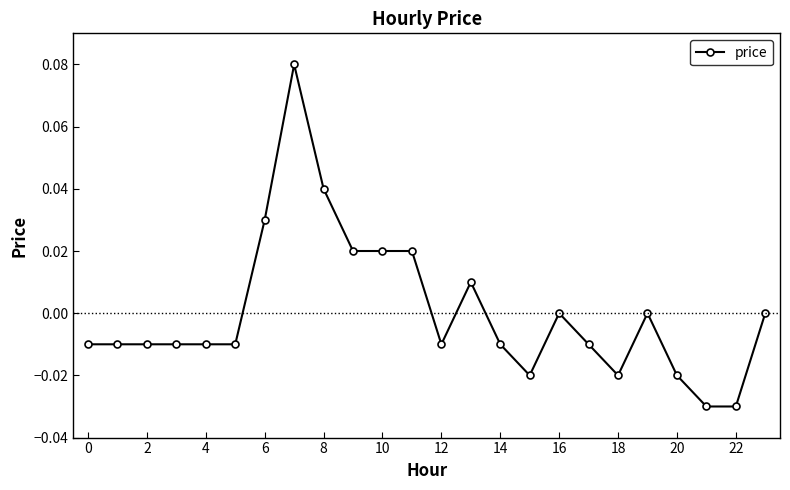

True or false: the data has more than 0 interior local peaks.

True